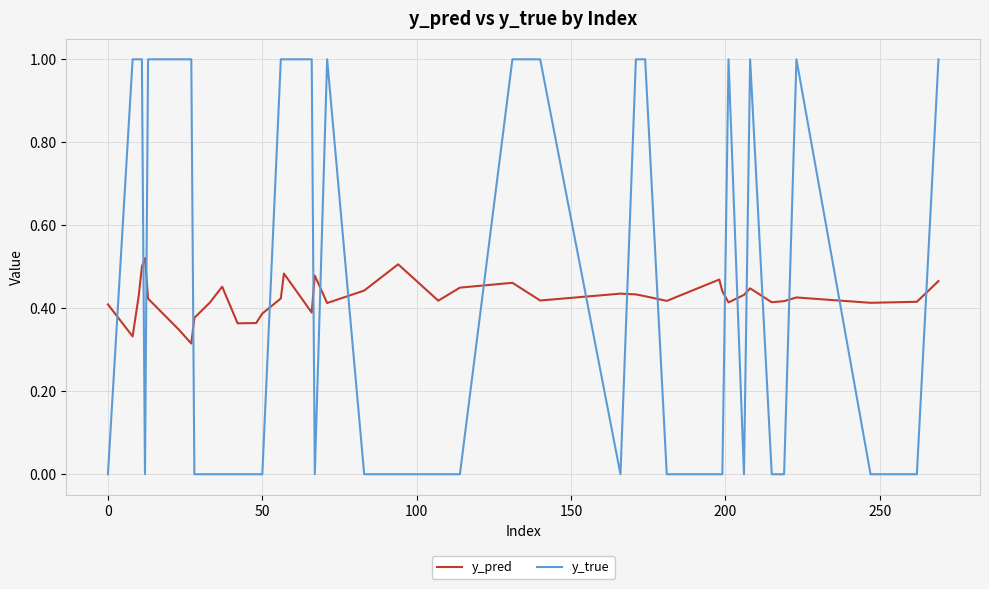

How many categories are shown in the chart?

40